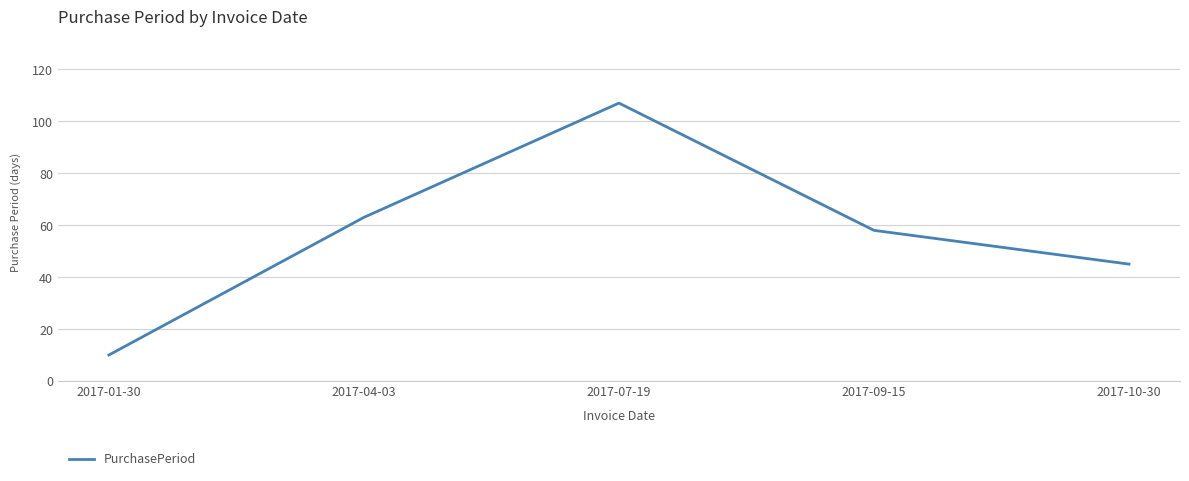

List the labels in order of value, smallest first.

2017-01-30, 2017-10-30, 2017-09-15, 2017-04-03, 2017-07-19